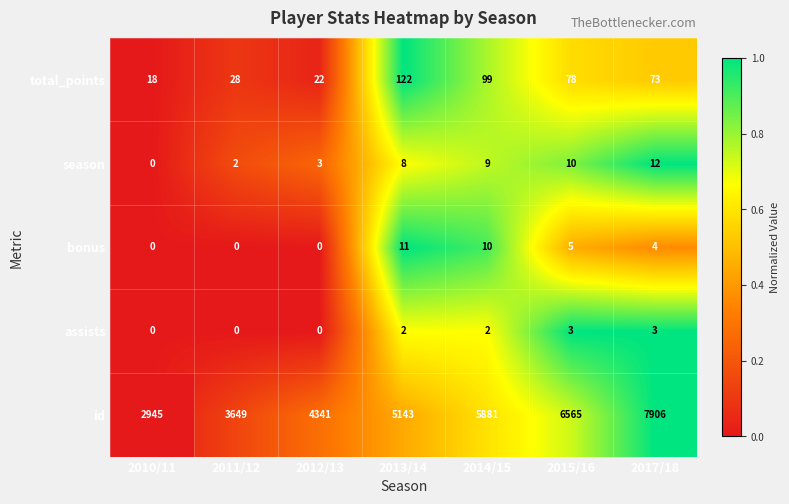

Is the value of bonus at 2014/15 greater than the value of assists at 2012/13?

Yes